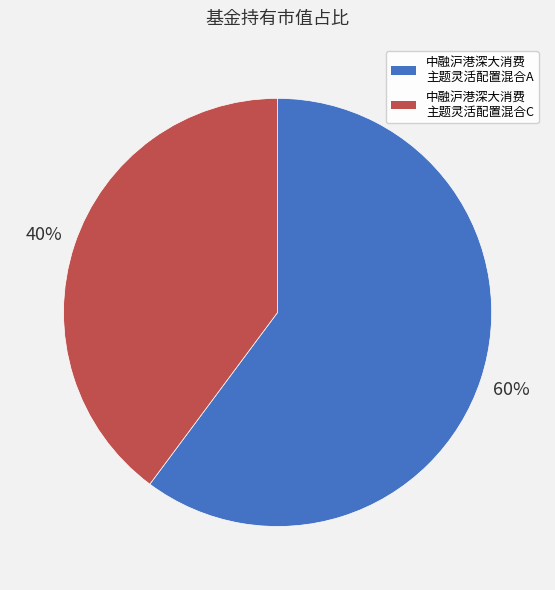

How many segments does this pie chart have?

2